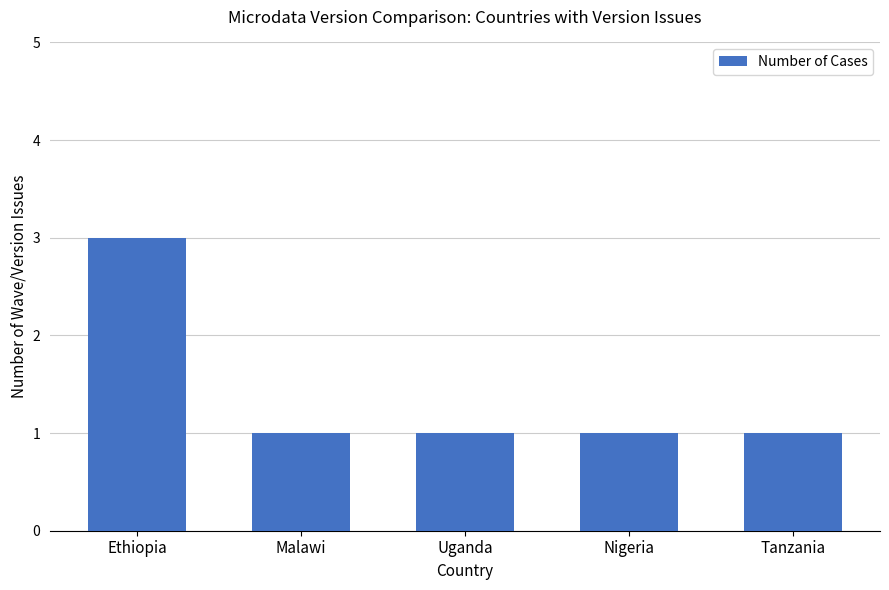

True or false: the data shows 1 at Tanzania.

True